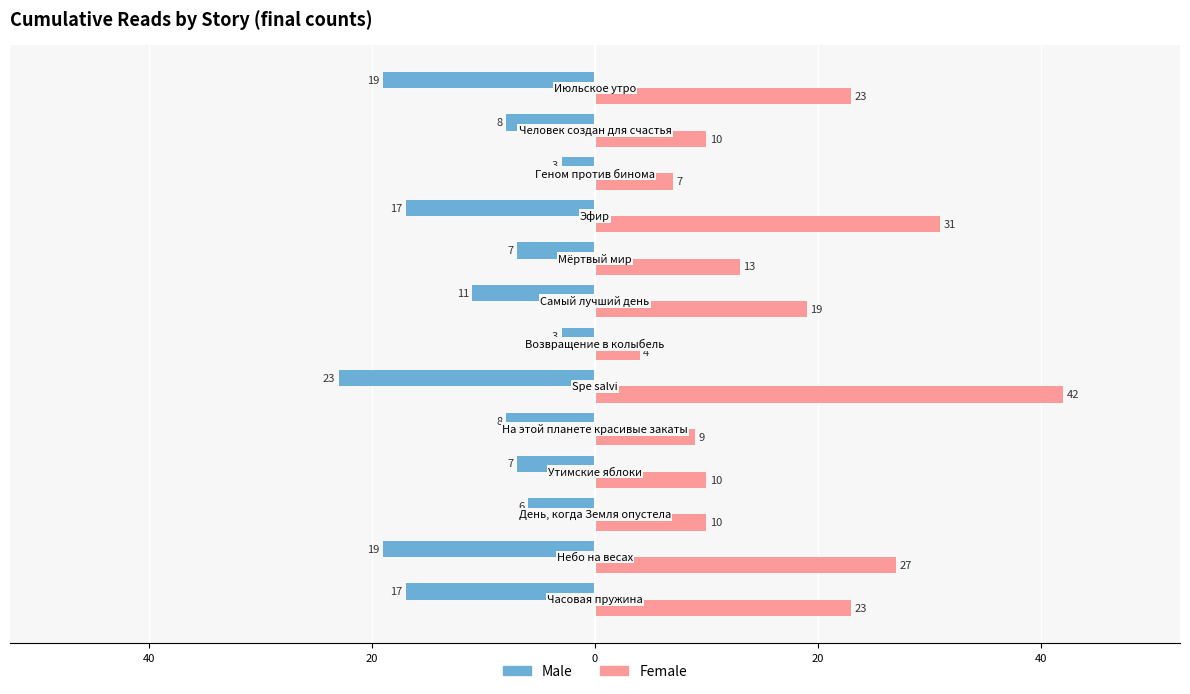

What are all the series names shown in the legend?

Male, Female